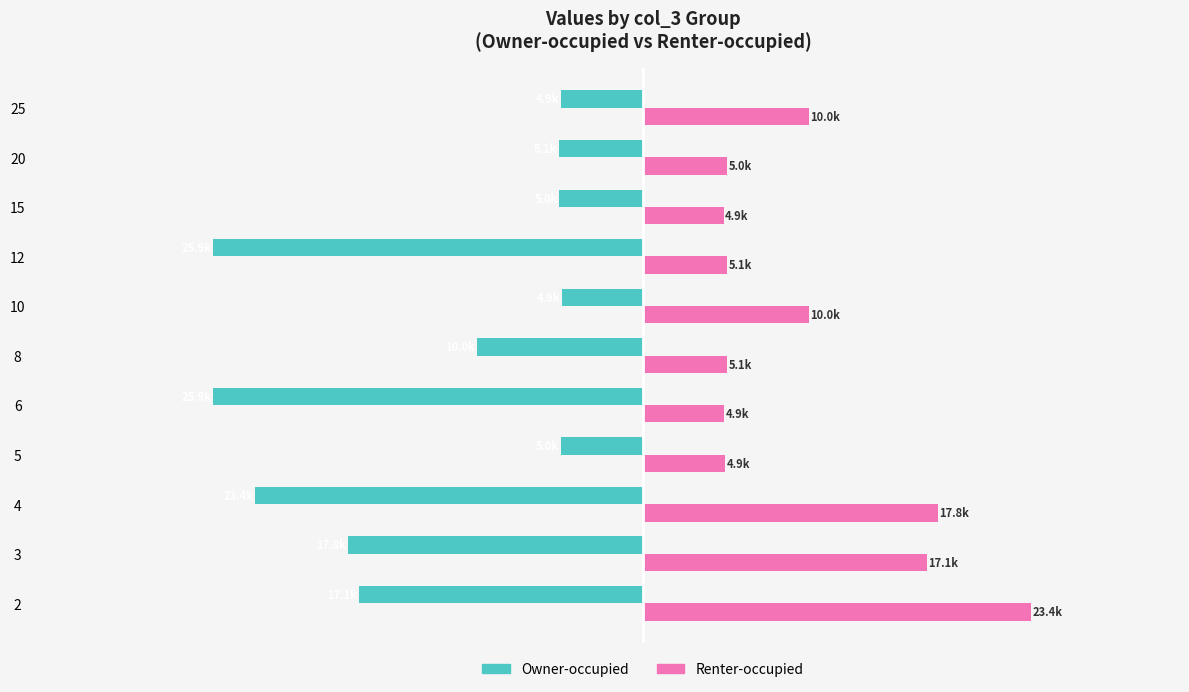

What are all the series names shown in the legend?

Owner-occupied, Renter-occupied